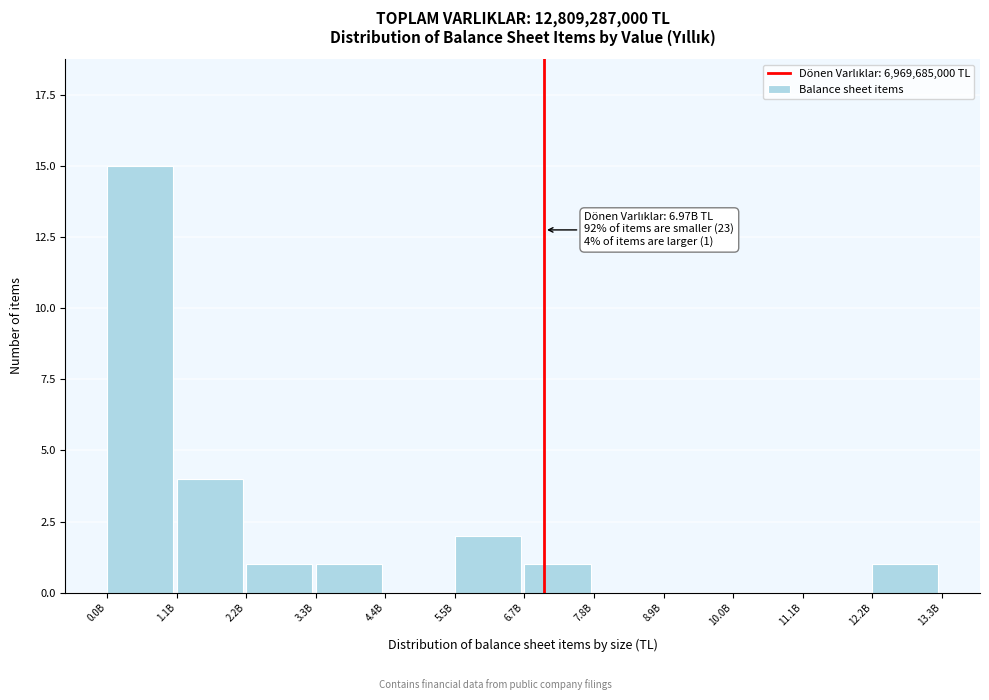

Reading left to right, list all the values displayed in this chart.

0.0B=15	1.1B=4	2.2B=1	3.3B=1	4.4B=0	5.5B=2	6.7B=1	7.8B=0	8.9B=0	10.0B=0	11.1B=0	12.2B=1